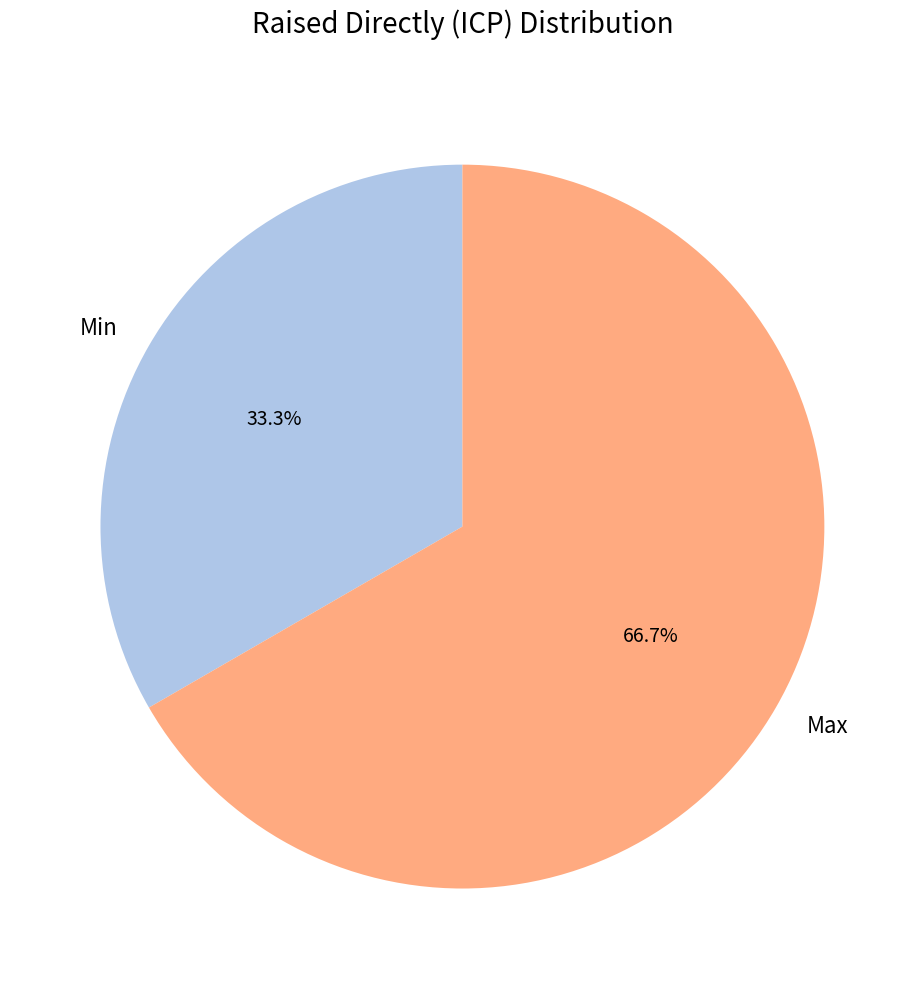

Is it true that Min is 33% of the pie?

True